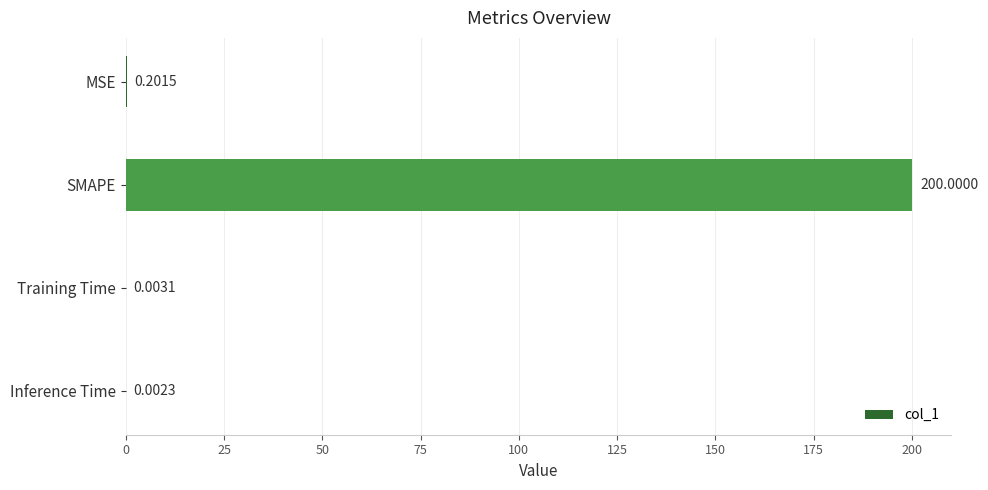

What is the change in value from SMAPE to Inference Time?

-200.0